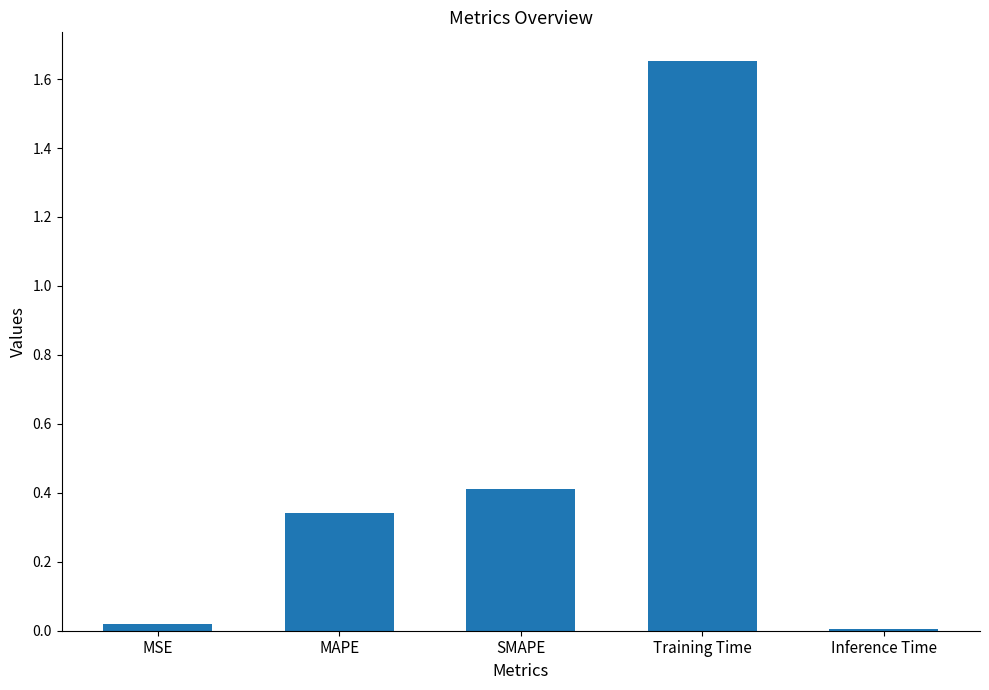

Which category has the highest value across all series?

Training Time